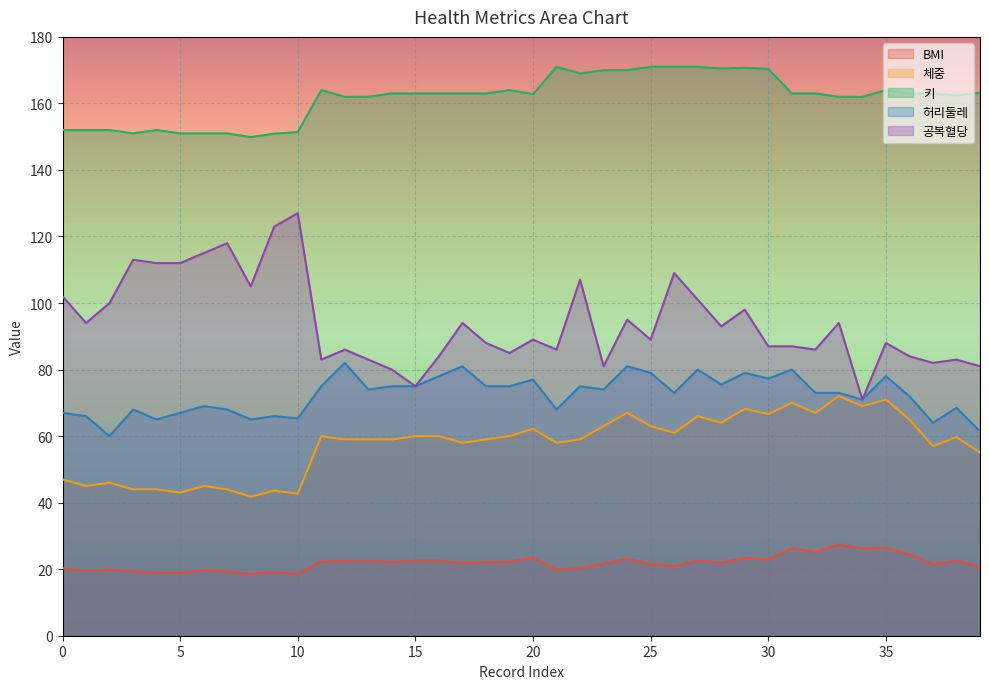

How many lines are shown in the chart?

5